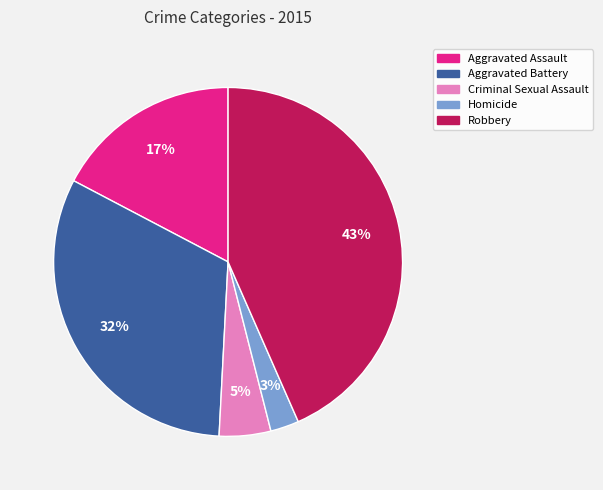

Do Criminal Sexual Assault and Aggravated Assault together represent more than half of the pie?

No